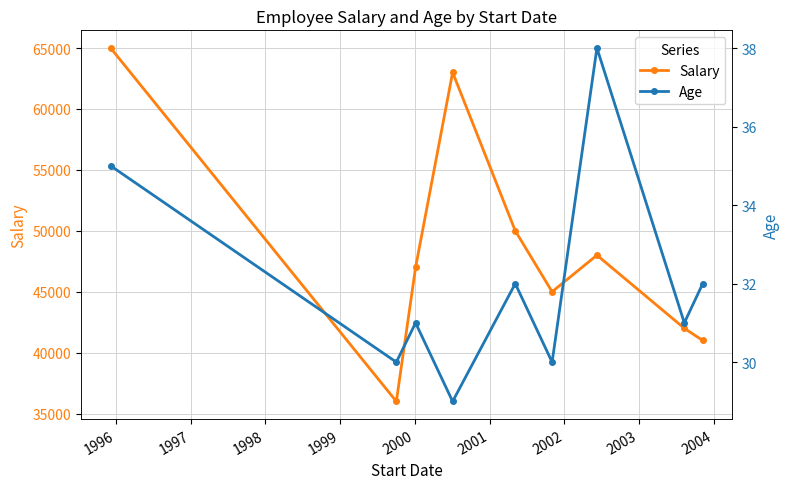

In Salary, how many points are lower than both neighbors (excluding endpoints)?

2